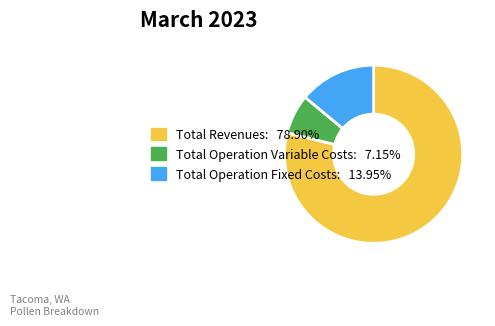

Do Total Operation Fixed Costs and Total Revenues together represent more than half of the pie?

Yes